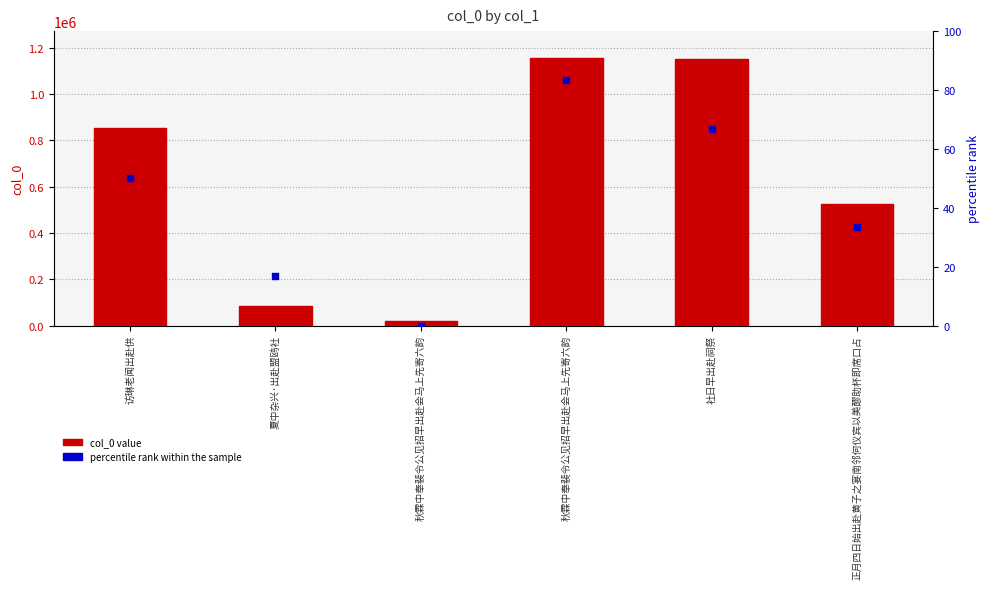

Which series has the largest total across all categories?

col_0